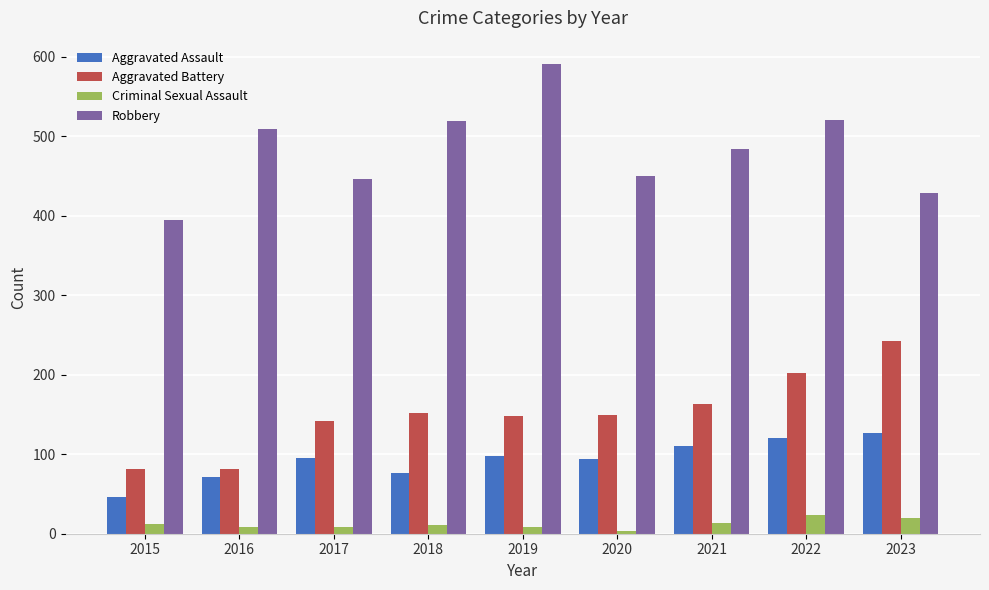

How many bars are there in total?

36